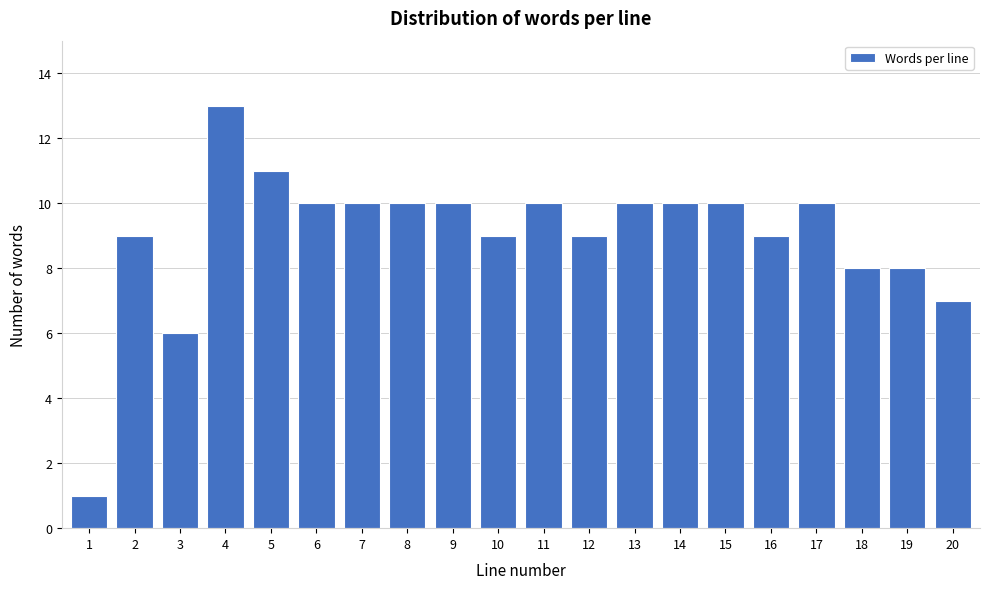

Reading right to left, what are all the values shown in this chart?

20=7	19=8	18=8	17=10	16=9	15=10	14=10	13=10	12=9	11=10	10=9	9=10	8=10	7=10	6=10	5=11	4=13	3=6	2=9	1=1